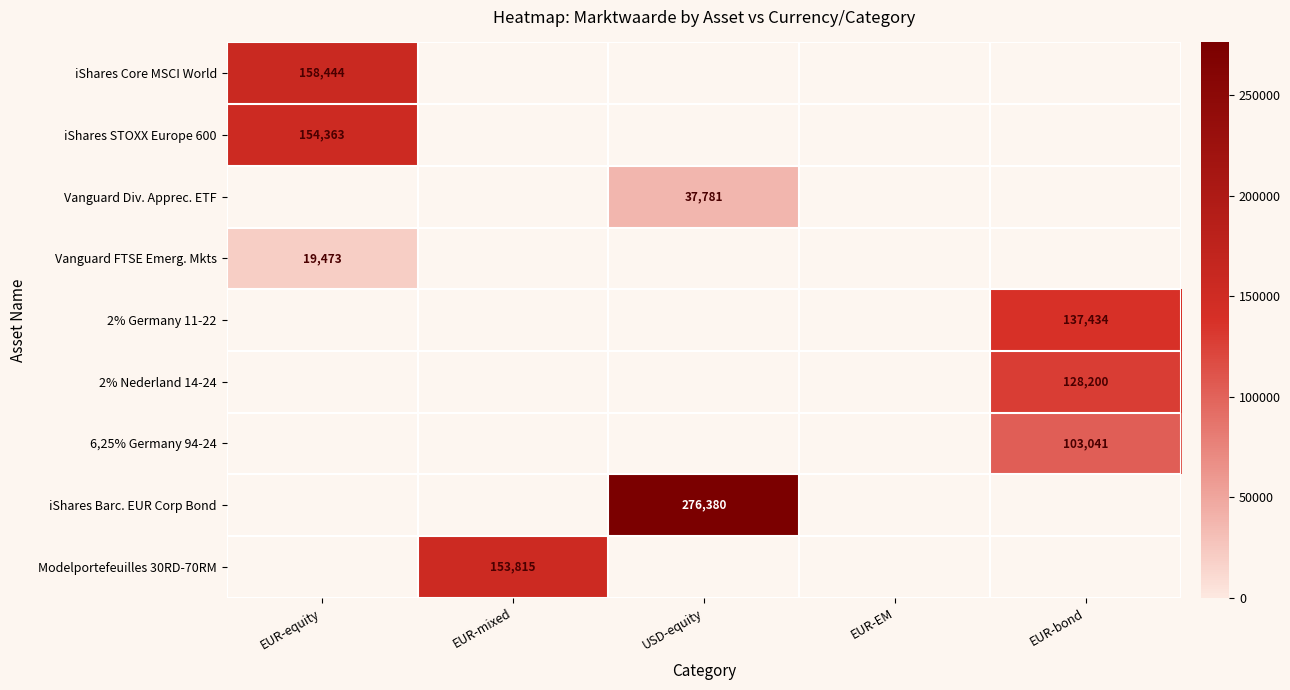

The value of Vanguard FTSE Emerg. Mkts at EUR-equity is 26875. True or false?

False